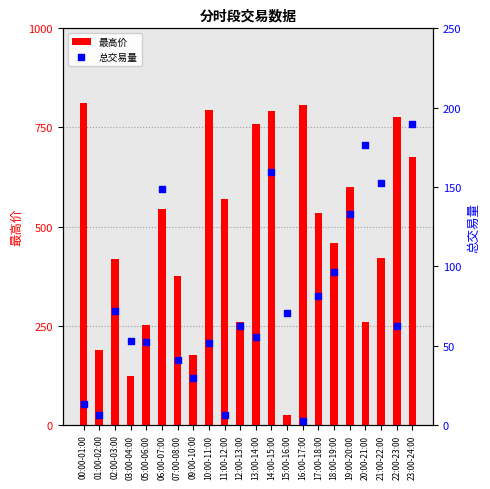

What is the total value across all series at 09:00-10:00?

204.3